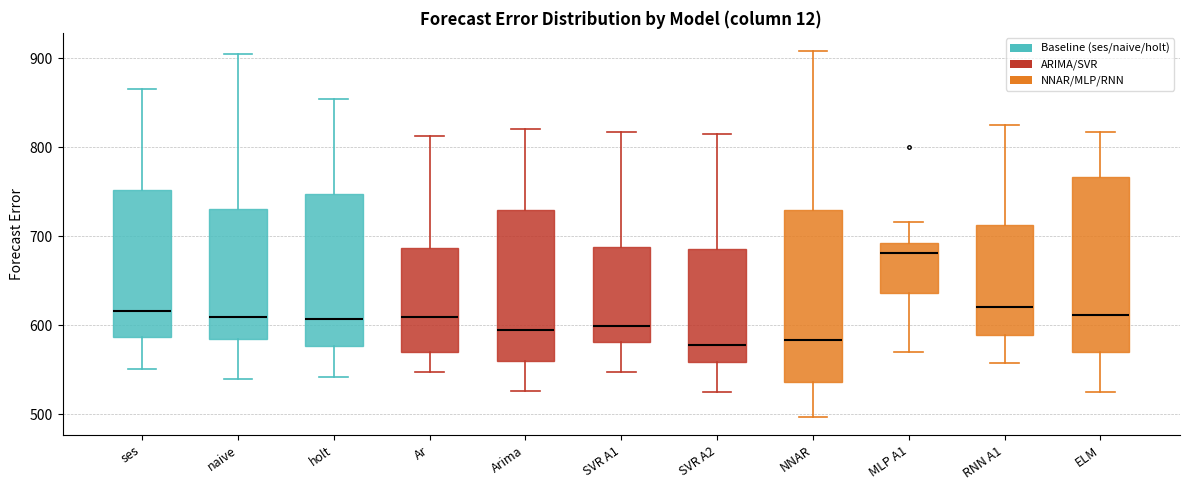

Where does the lower whisker of the box for ses end on the y-axis? The values are not printed on the chart, so give them approximately, as read against the axis.

550